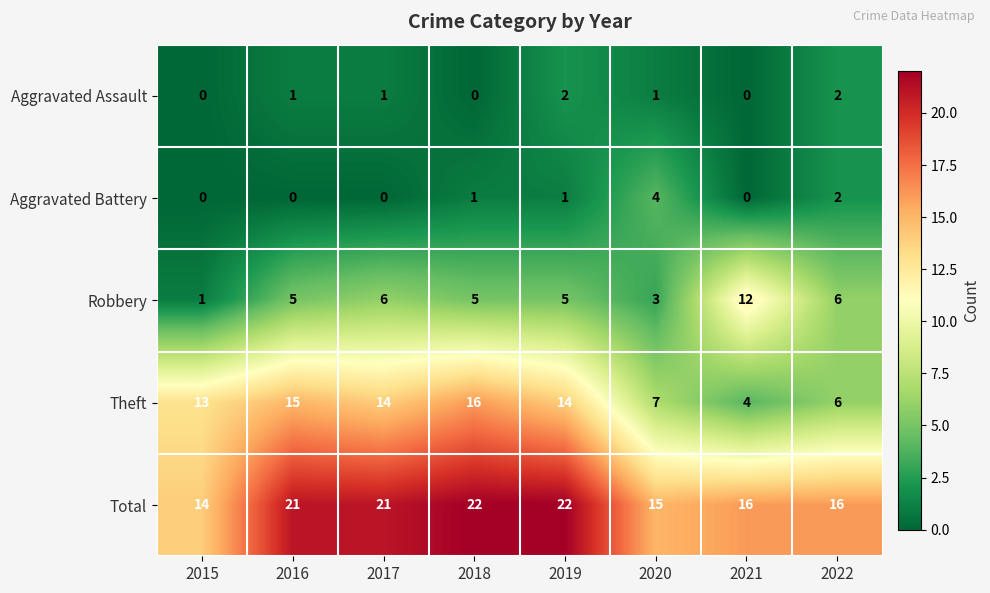

What is the sum of all Aggravated Battery values?

8